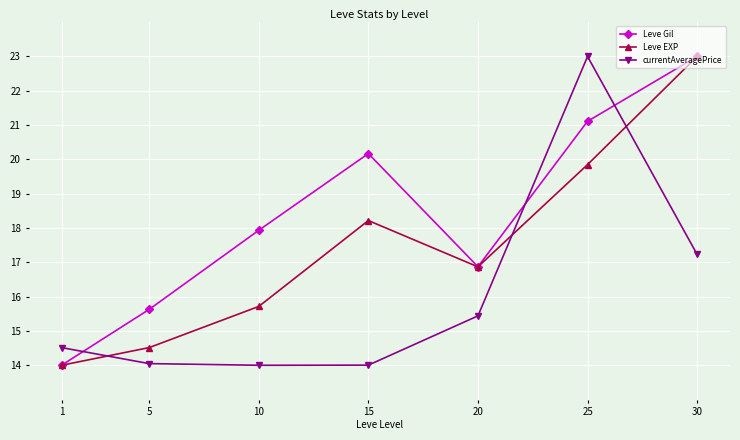

True or false: Leve EXP has more than 2 points higher than both neighbors.

False